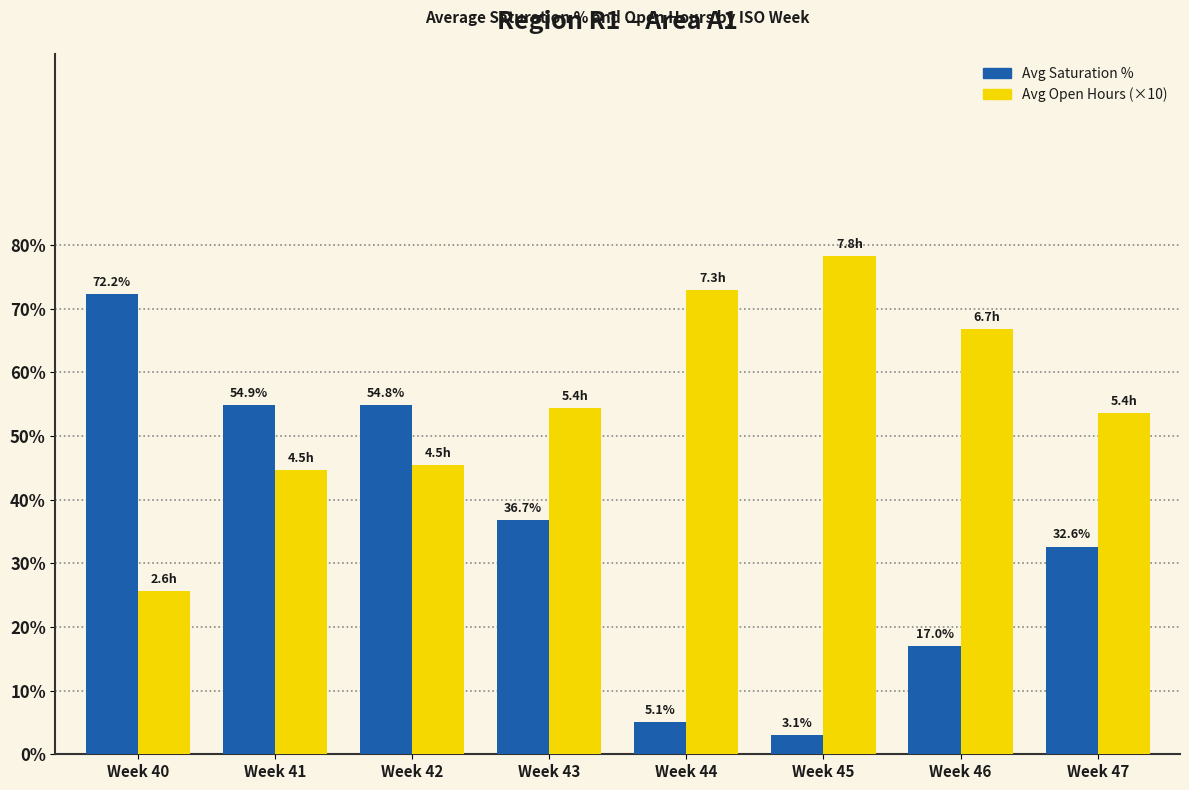

Reading left to right, extract all data points from this chart.

Avg Saturation %: 72.2	54.9	54.8	36.7	5.1	3.1	17.0	32.6
Avg Open Hours (×10): 25.7	44.6	45.5	54.4	72.9	78.3	66.8	53.6